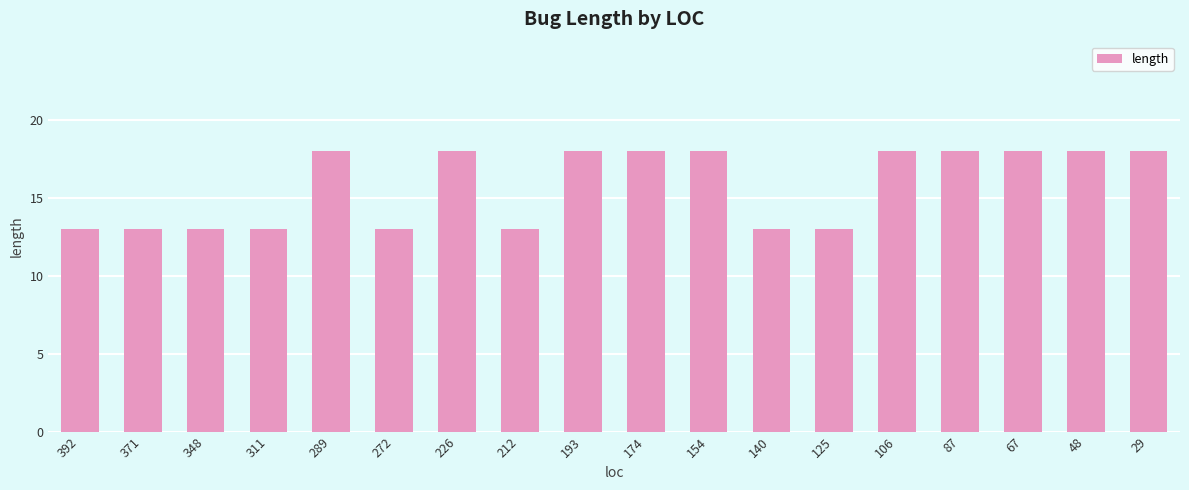

What is the sum of the values at 106 and 174?

36